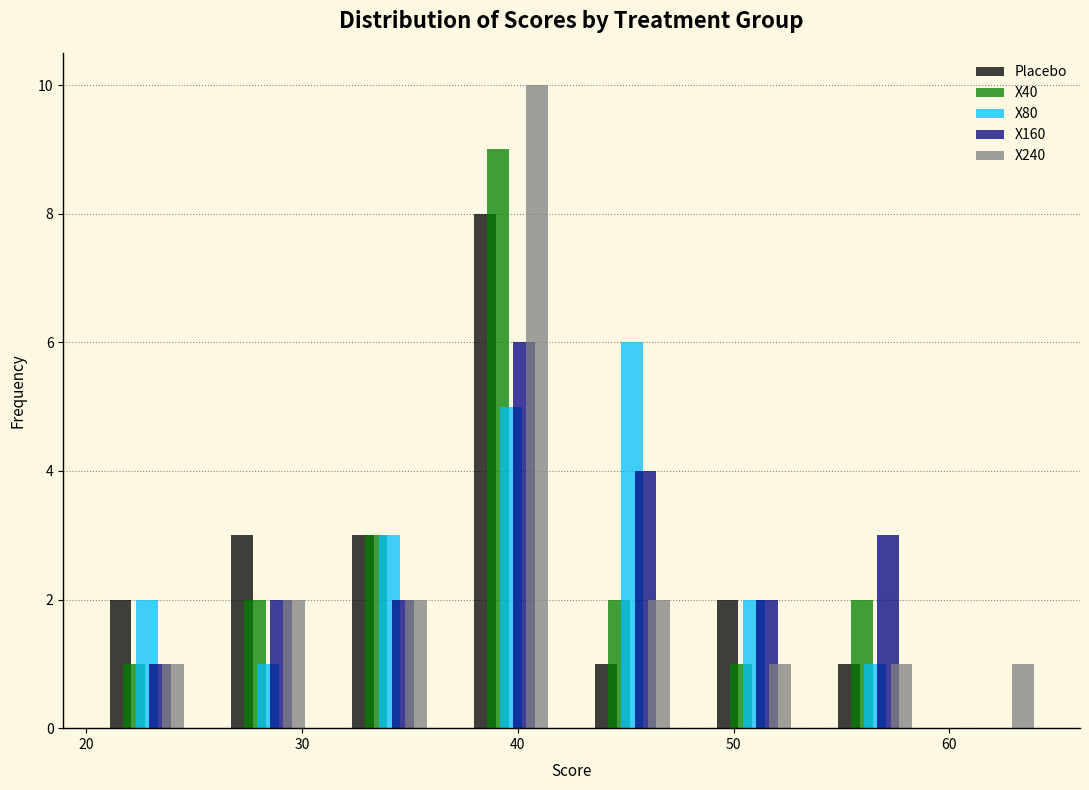

What is the height of the X160 bar covering 31 to 37 on the x-axis? Neither the bar edges nor the heights are printed on the chart, so give them approximately, as read against the axes.

2